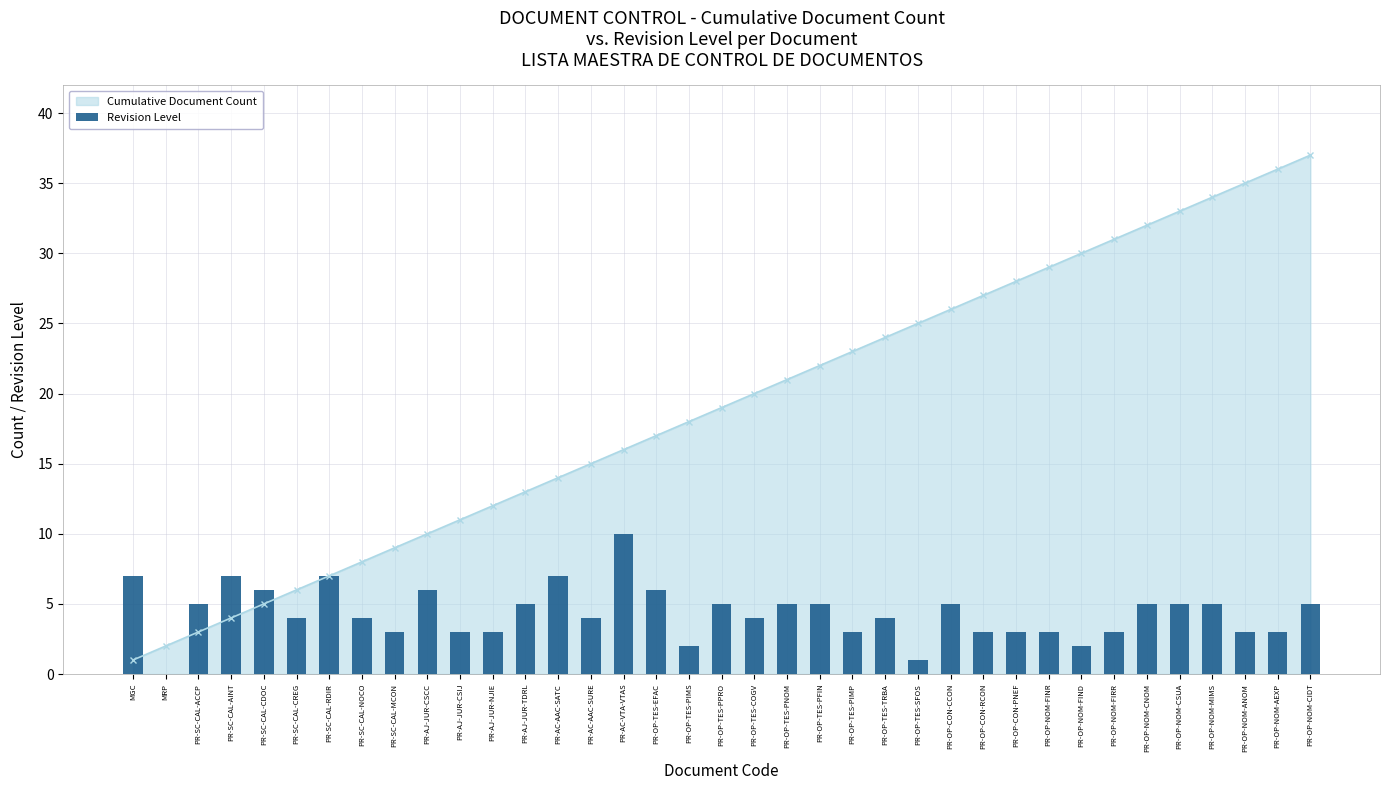

Reading left to right, what are all the values shown in this chart?

MGC=7	MRP=0	PR-SC-CAL-ACCP=5	PR-SC-CAL-AINT=7	PR-SC-CAL-CDOC=6	PR-SC-CAL-CREG=4	PR-SC-CAL-RDIR=7	PR-SC-CAL-NOCO=4	PR-SC-CAL-MCON=3	PR-AJ-JUR-CSCC=6	PR-AJ-JUR-CSIJ=3	PR-AJ-JUR-NJIE=3	PR-AJ-JUR-TDRL=5	PR-AC-AAC-SATC=7	PR-AC-AAC-SURE=4	PR-AC-VTA-VTAS=10	PR-OP-TES-EFAC=6	PR-OP-TES-PIMS=2	PR-OP-TES-PPRO=5	PR-OP-TES-COGV=4	PR-OP-TES-PNOM=5	PR-OP-TES-PFIN=5	PR-OP-TES-PIMP=3	PR-OP-TES-TRBA=4	PR-OP-TES-SFOS=1	PR-OP-CON-CCON=5	PR-OP-CON-RCON=3	PR-OP-CON-PNEF=3	PR-OP-NOM-FINR=3	PR-OP-NOM-FIND=2	PR-OP-NOM-FIRR=3	PR-OP-NOM-CNOM=5	PR-OP-NOM-CSUA=5	PR-OP-NOM-MIMS=5	PR-OP-NOM-ANOM=3	PR-OP-NOM-AEXP=3	PR-OP-NOM-CIDT=5